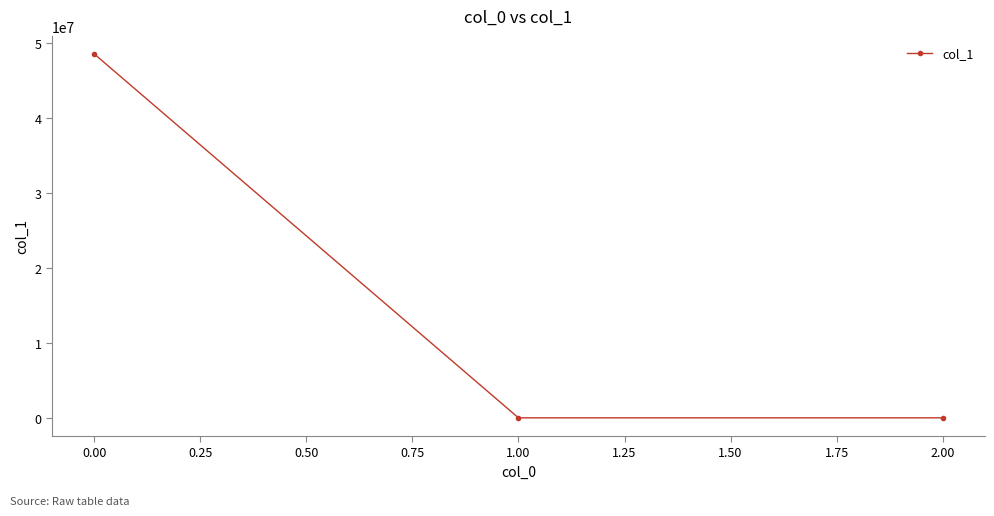

How many values exceed 0?

2